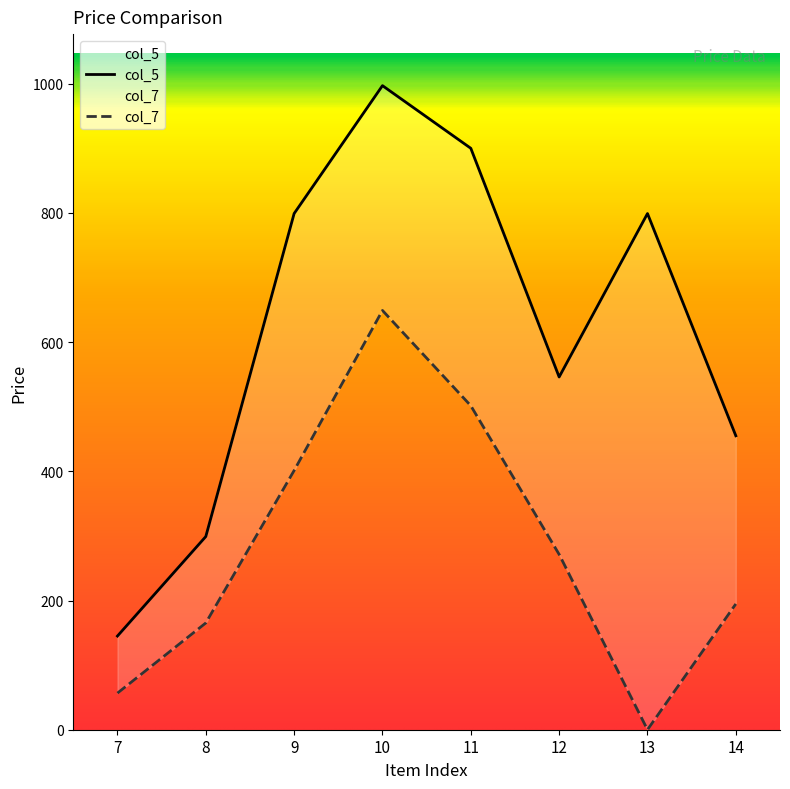

True or false: col_7 and col_5 intersect in this chart.

False